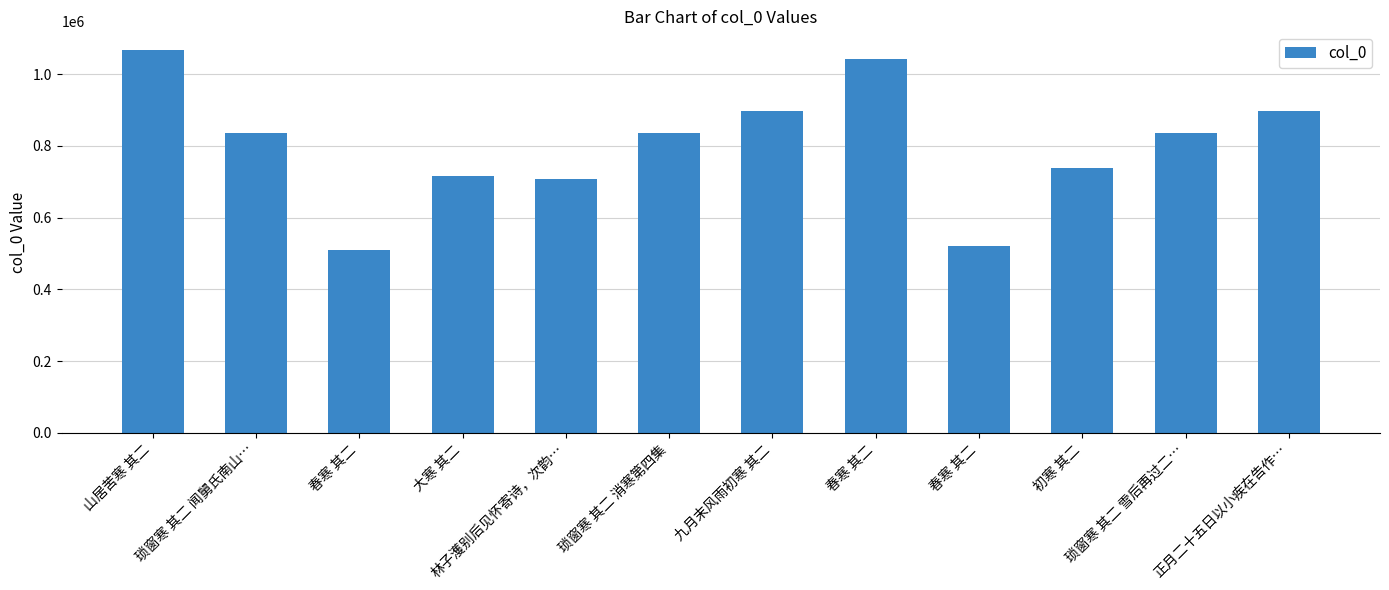

Count the number of categories in the chart.

12